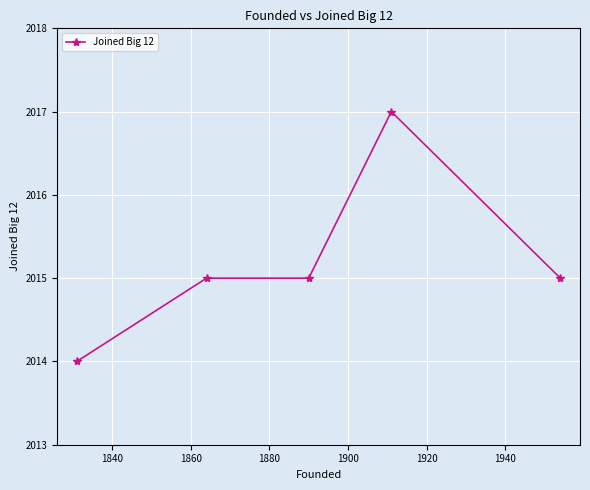

What is the minimum value shown in the chart?

2014